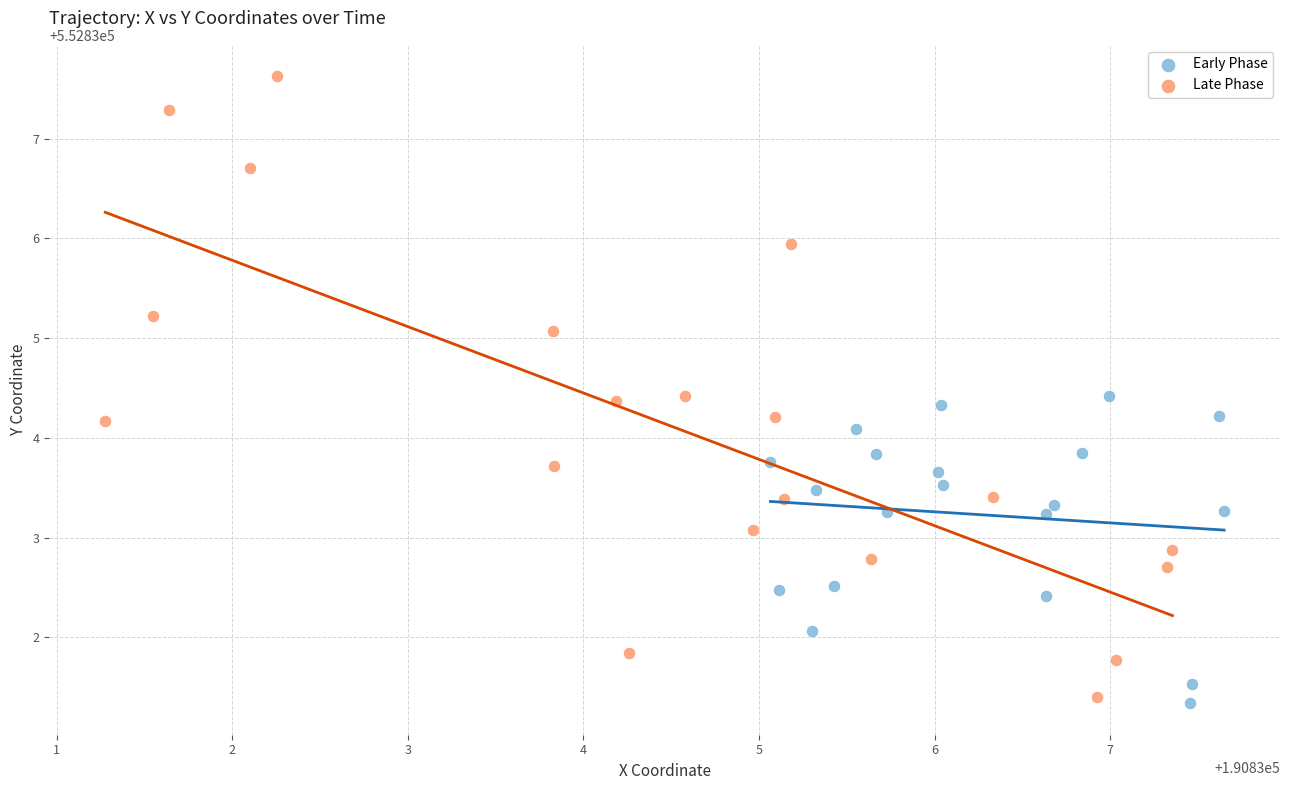

Which series has the widest spread of Y values?

Late Phase